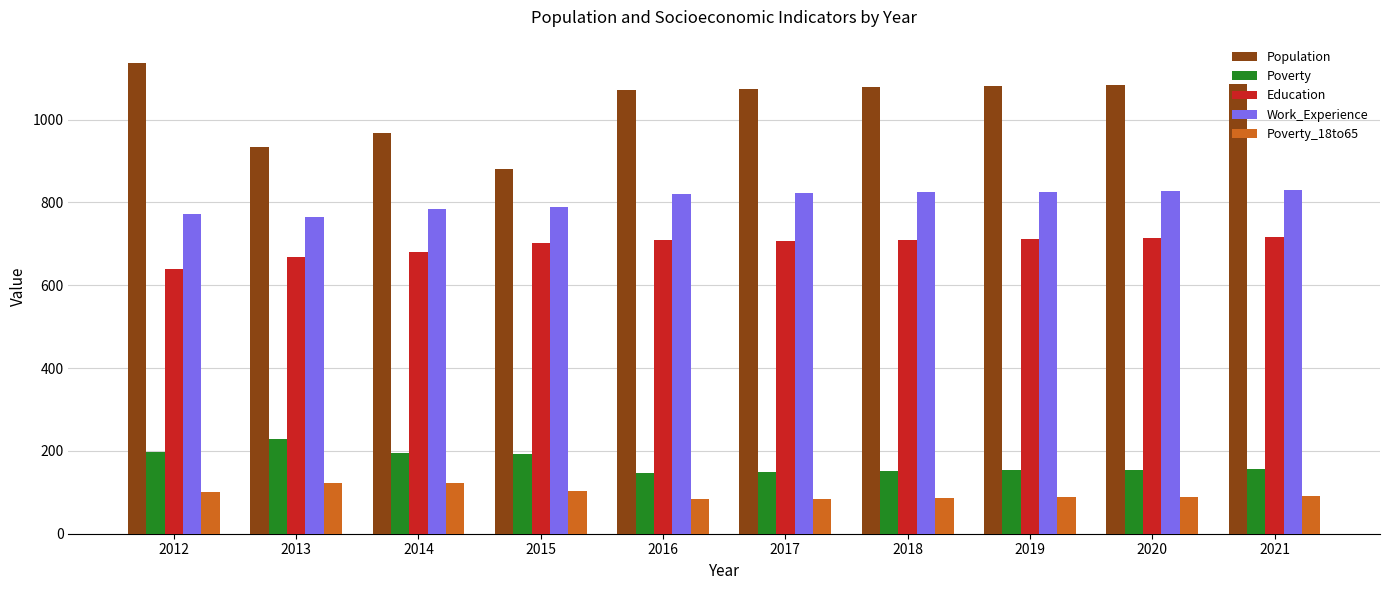

What are all the series names shown in the legend?

Population, Poverty, Education, Work_Experience, Poverty_18to65